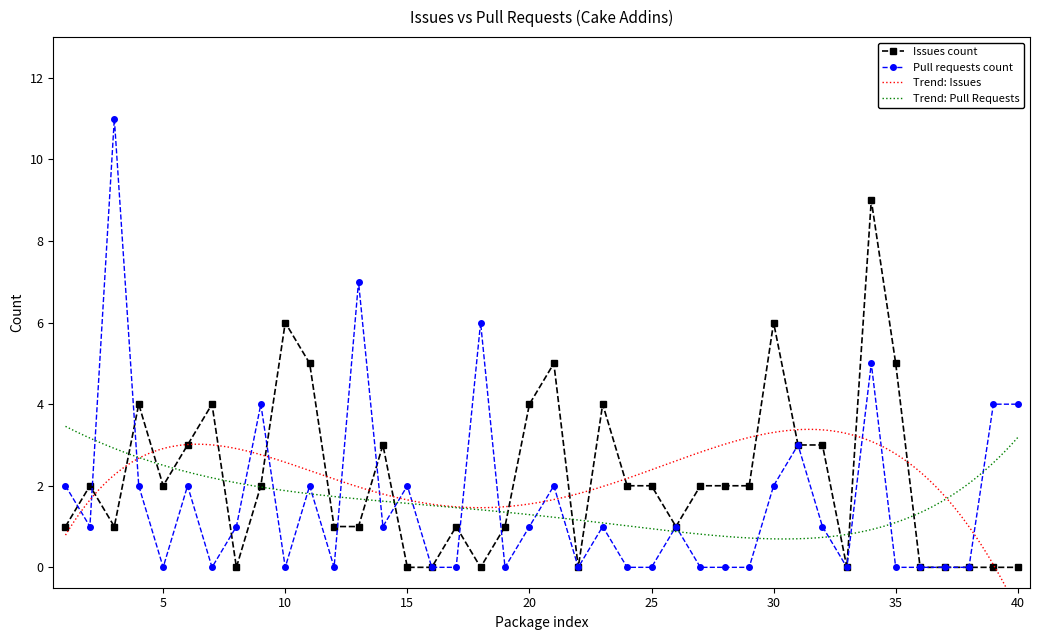

How many lines are shown in the chart?

2